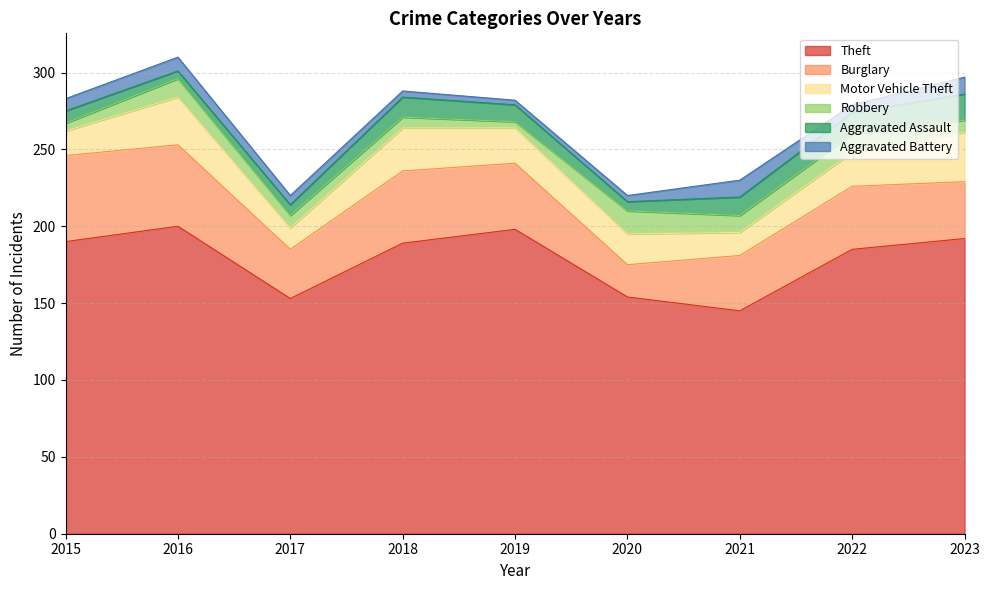

List the series in order of their peak value, lowest first.

Aggravated Battery, Robbery, Aggravated Assault, Motor Vehicle Theft, Burglary, Theft